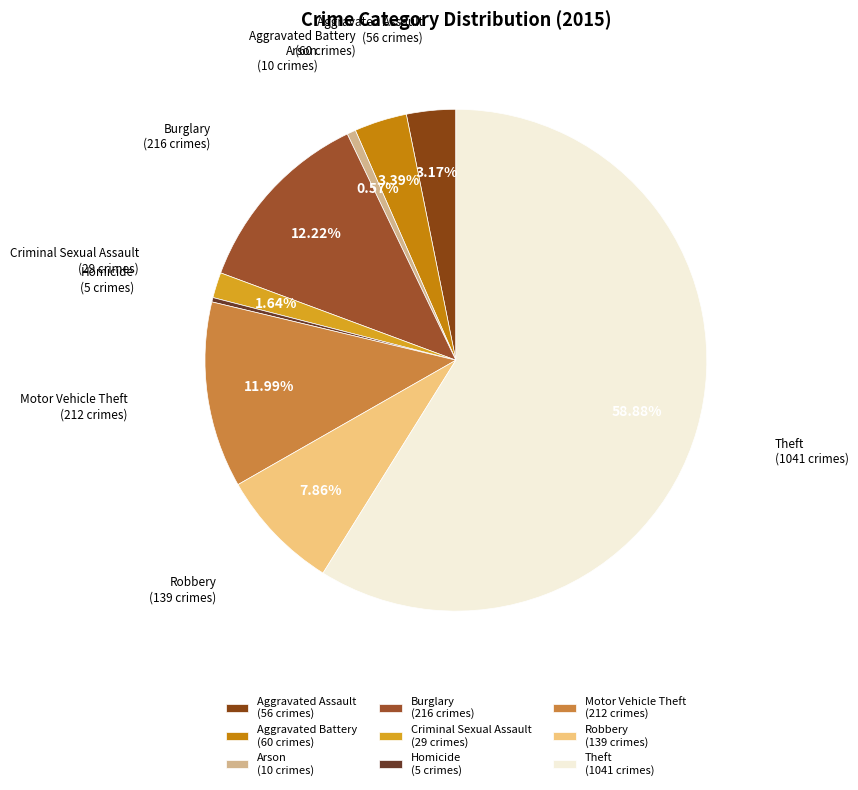

Does Theft (1041 crimes) account for over 50% of the chart?

Yes